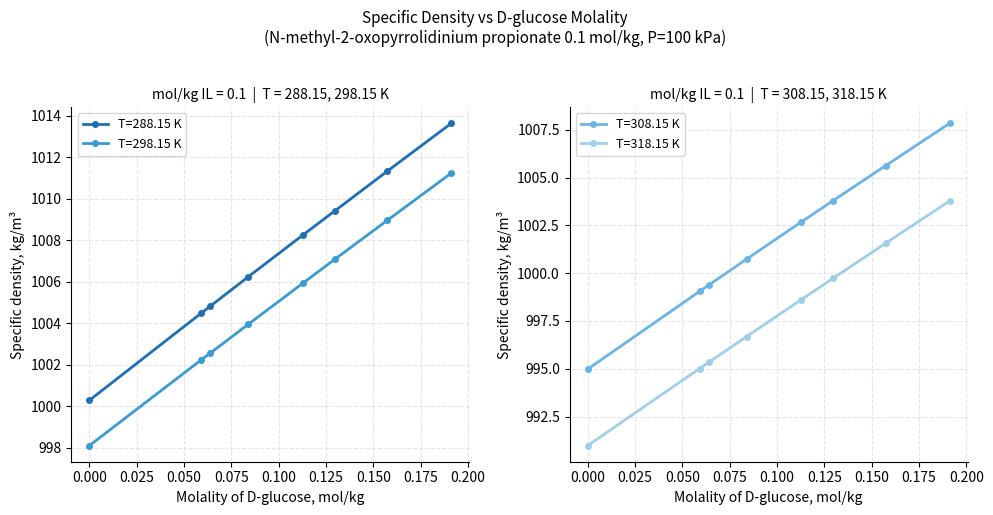

Rank the series by their average value, from highest to lowest.

T=288.15 K, T=298.15 K, T=308.15 K, T=318.15 K